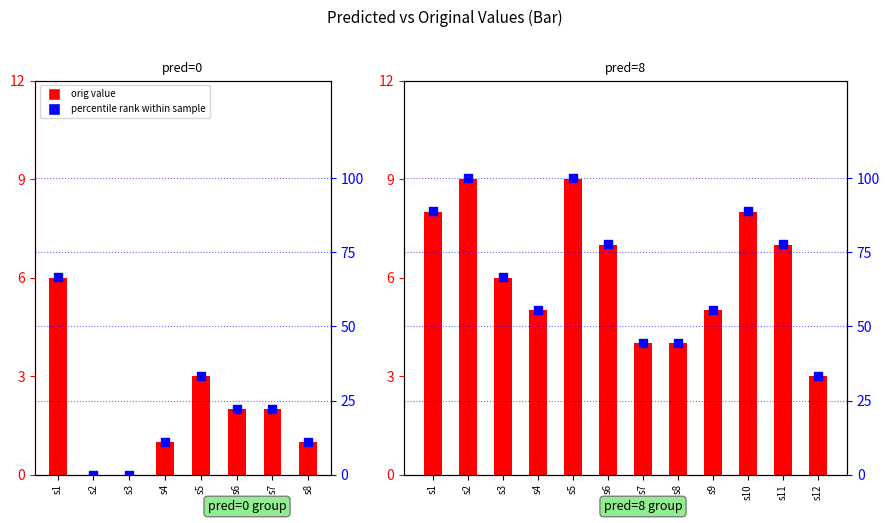

At which category is the sum across all series the highest?

s2